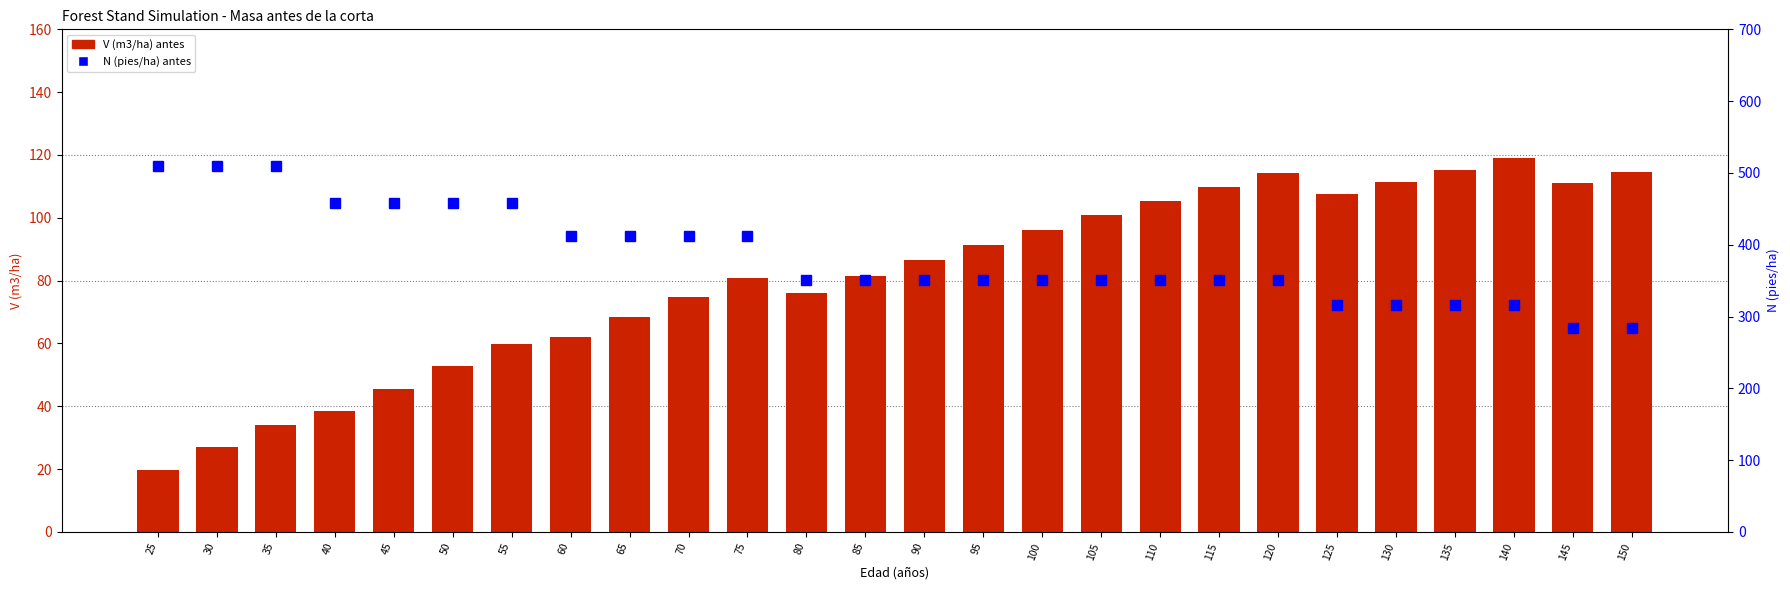

Rank the series at 85 from highest to lowest value.

N (pies/ha) antes, V (m3/ha) antes